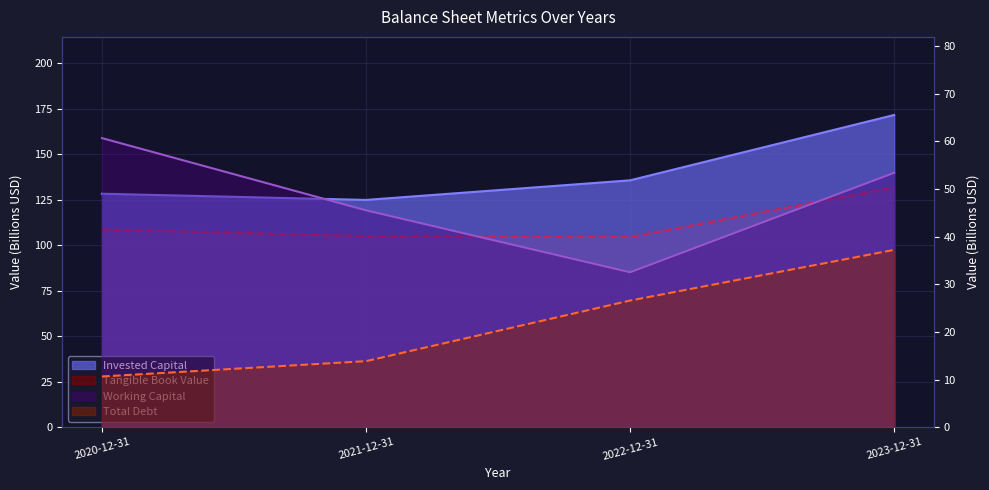

Where is Invested Capital nearest to the value 148?

2022-12-31